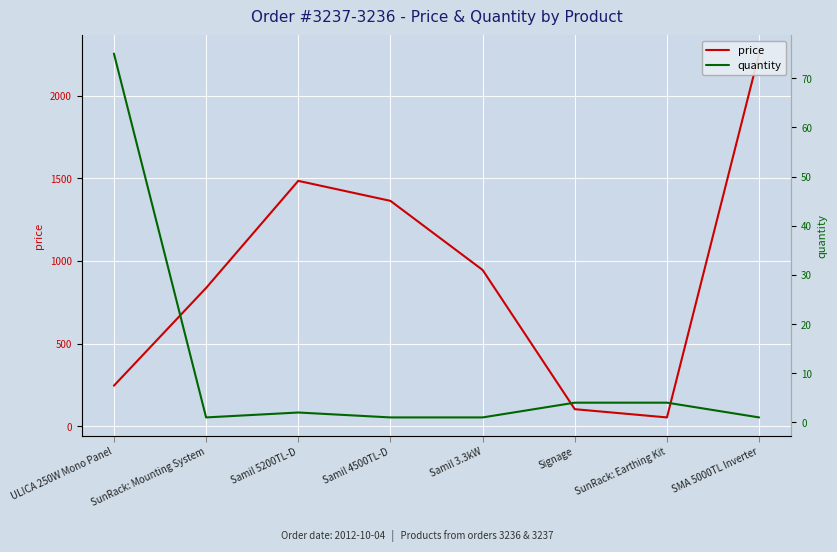

What is the maximum value shown in the chart?

2253.9